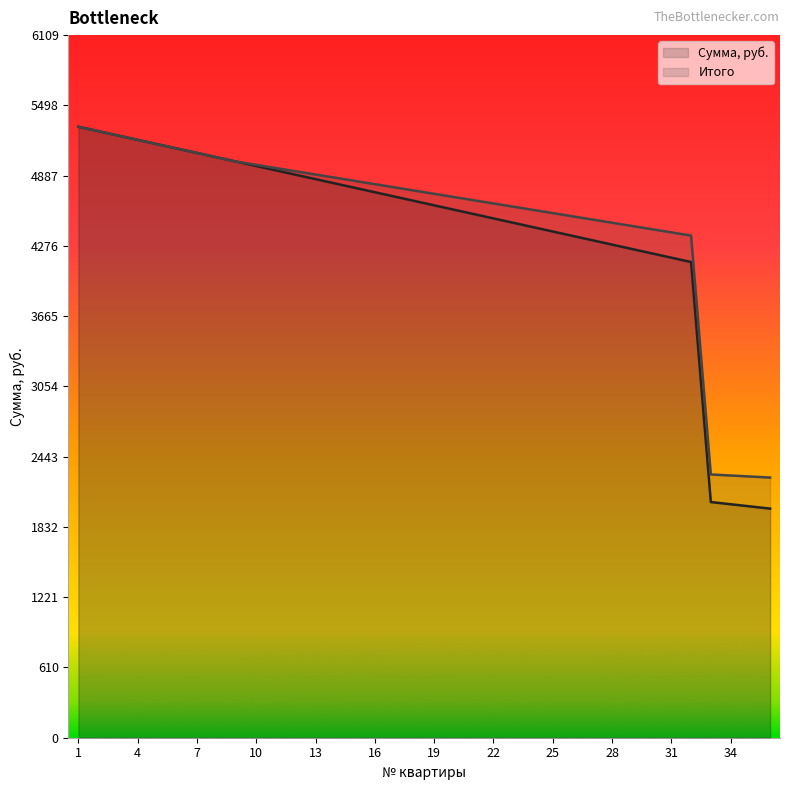

True or false: Итого and Сумма, руб. intersect in this chart.

False